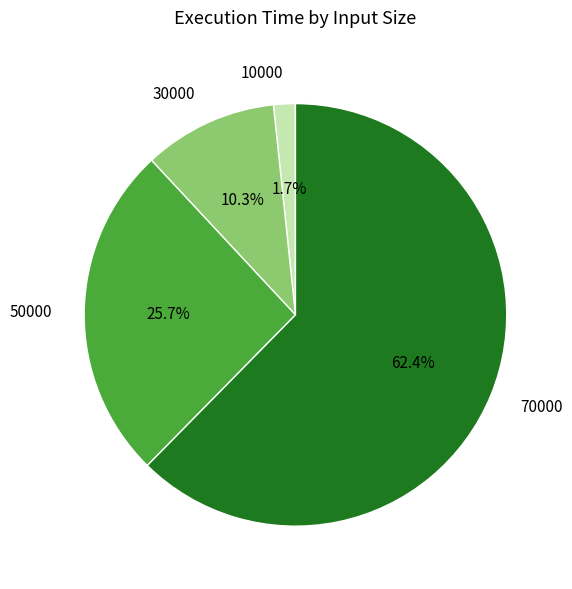

Do 30000 and 10000 together represent more than half of the pie?

No